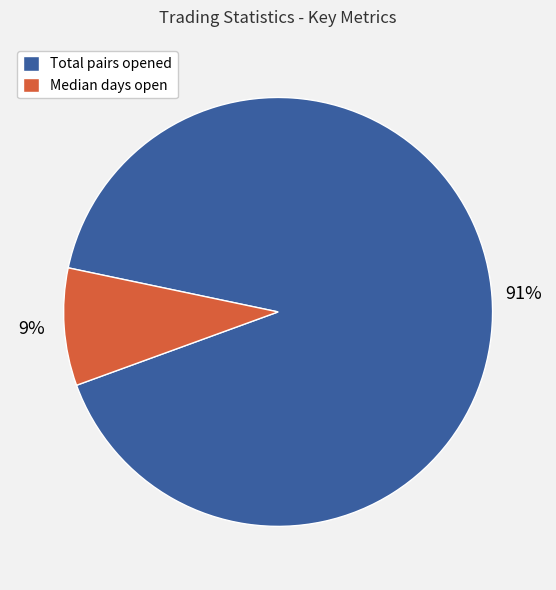

Is there any slice that represents more than half of the pie?

Yes